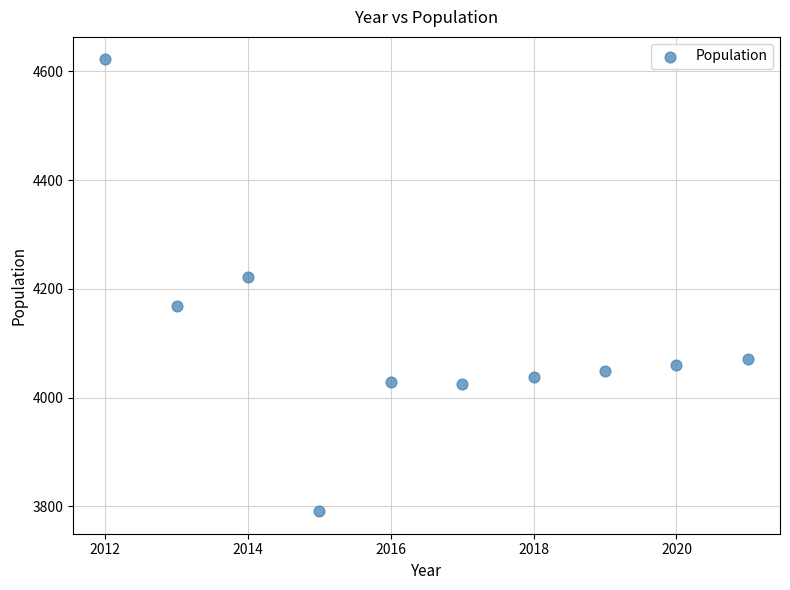

What Y value in the scatter plot is closest to 4206?

4221